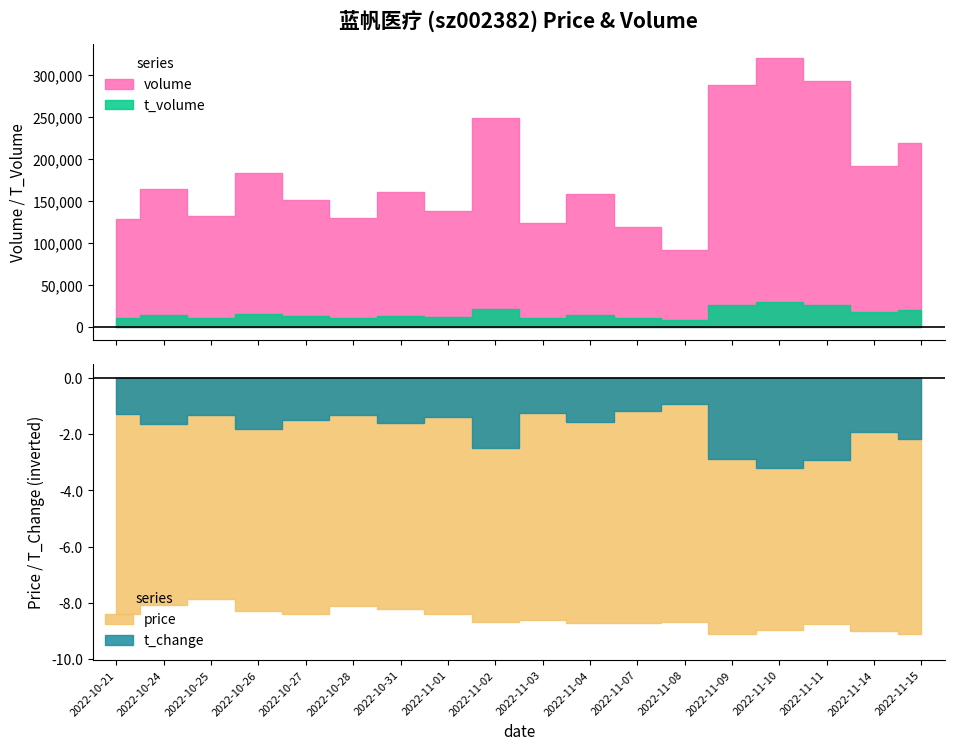

How many series are shown in this chart?

4